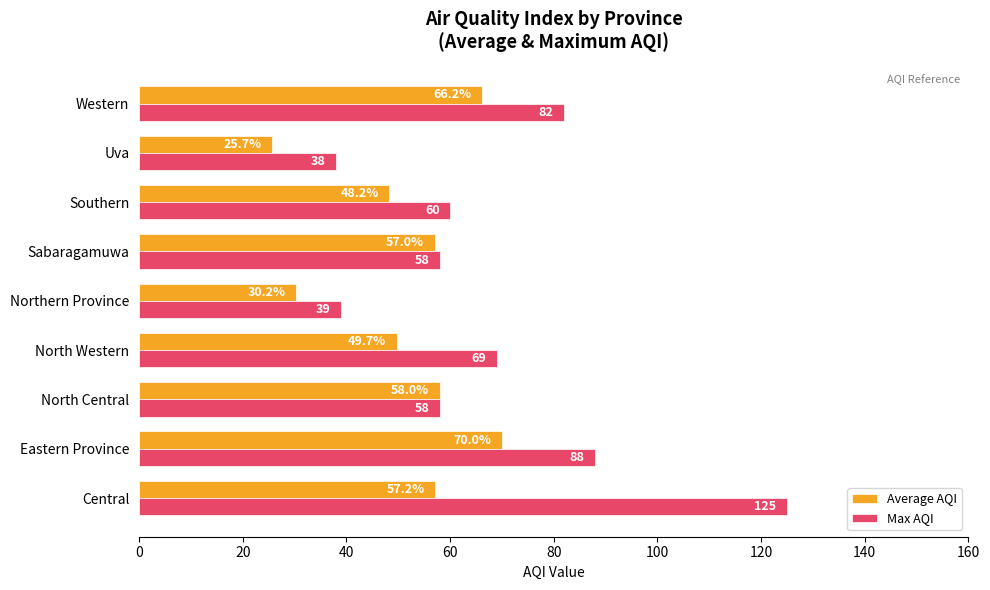

What is the highest value of the Average AQI series?

70.0